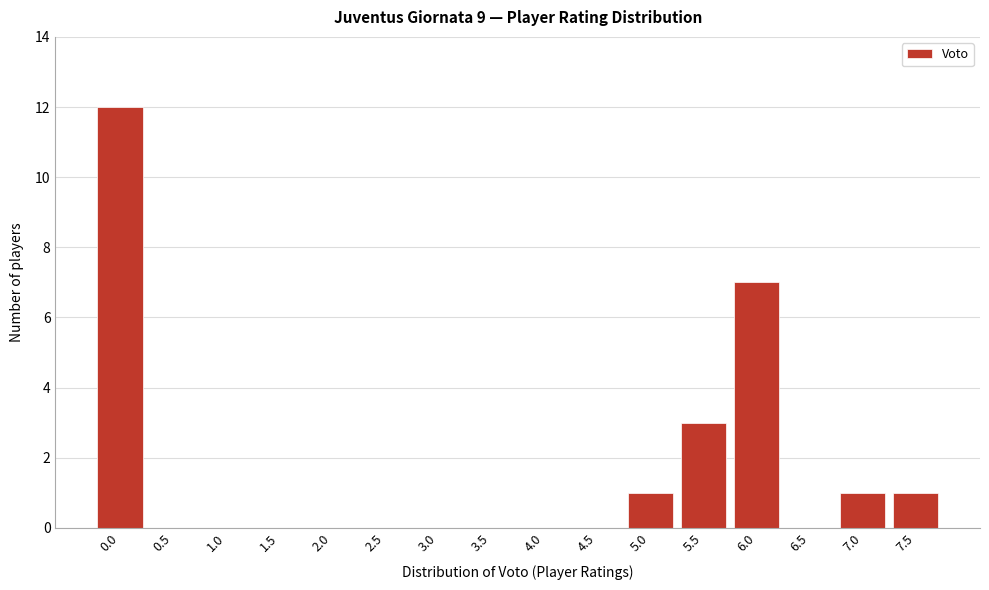

Reading right to left, what are all the values shown in this chart?

7.5=1	7.0=1	6.5=0	6.0=7	5.5=3	5.0=1	4.5=0	4.0=0	3.5=0	3.0=0	2.5=0	2.0=0	1.5=0	1.0=0	0.5=0	0.0=12